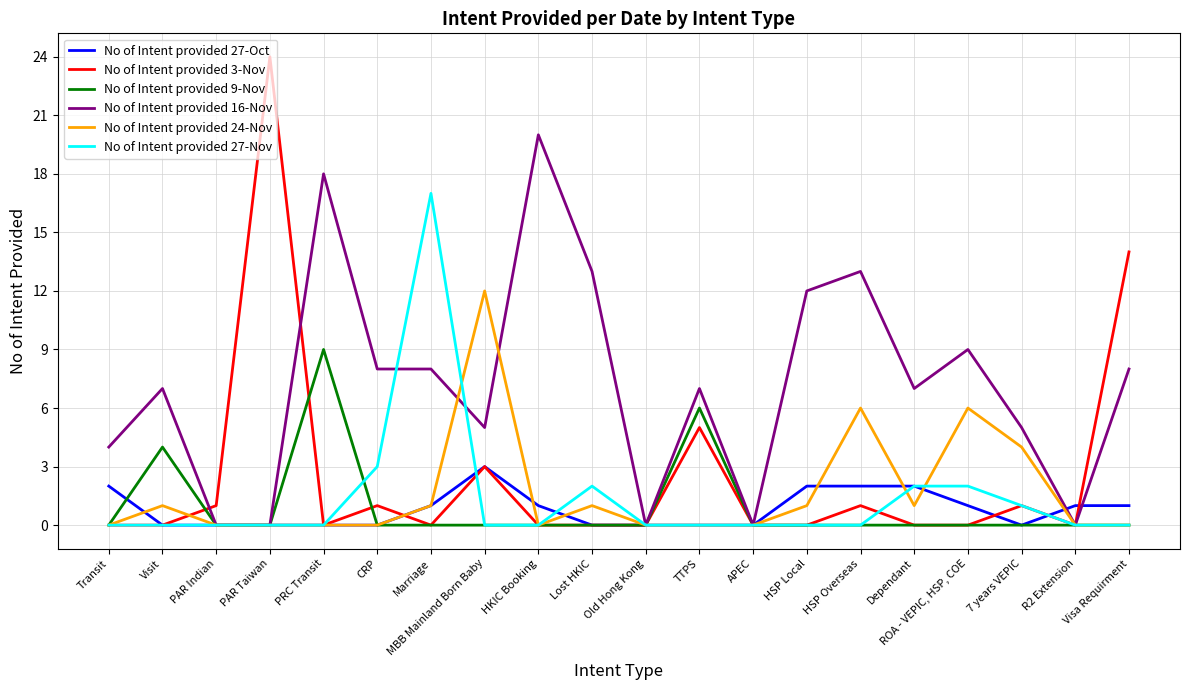

Reading left to right, transcribe all the data shown in this chart.

No of Intent provided 27-Oct: 2	0	0	0	0	0	1	3	1	0	0	0	0	2	2	2	1	0	1	1
No of Intent provided 3-Nov: 0	0	1	24	0	1	0	3	0	0	0	5	0	0	1	0	0	1	0	14
No of Intent provided 9-Nov: 0	4	0	0	9	0	0	0	0	0	0	6	0	0	0	0	0	0	0	0
No of Intent provided 16-Nov: 4	7	0	0	18	8	8	5	20	13	0	7	0	12	13	7	9	5	0	8
No of Intent provided 24-Nov: 0	1	0	0	0	0	1	12	0	1	0	0	0	1	6	1	6	4	0	0
No of Intent provided 27-Nov: 0	0	0	0	0	3	17	0	0	2	0	0	0	0	0	2	2	1	0	0